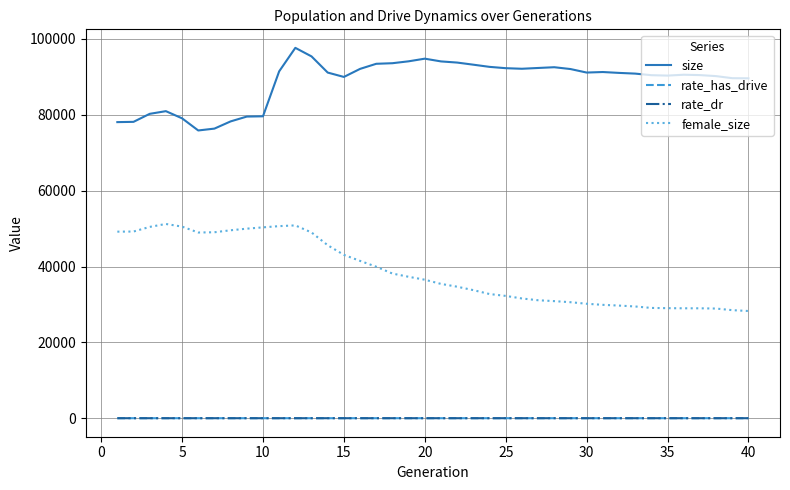

True or false: female_size and rate_dr intersect in this chart.

False